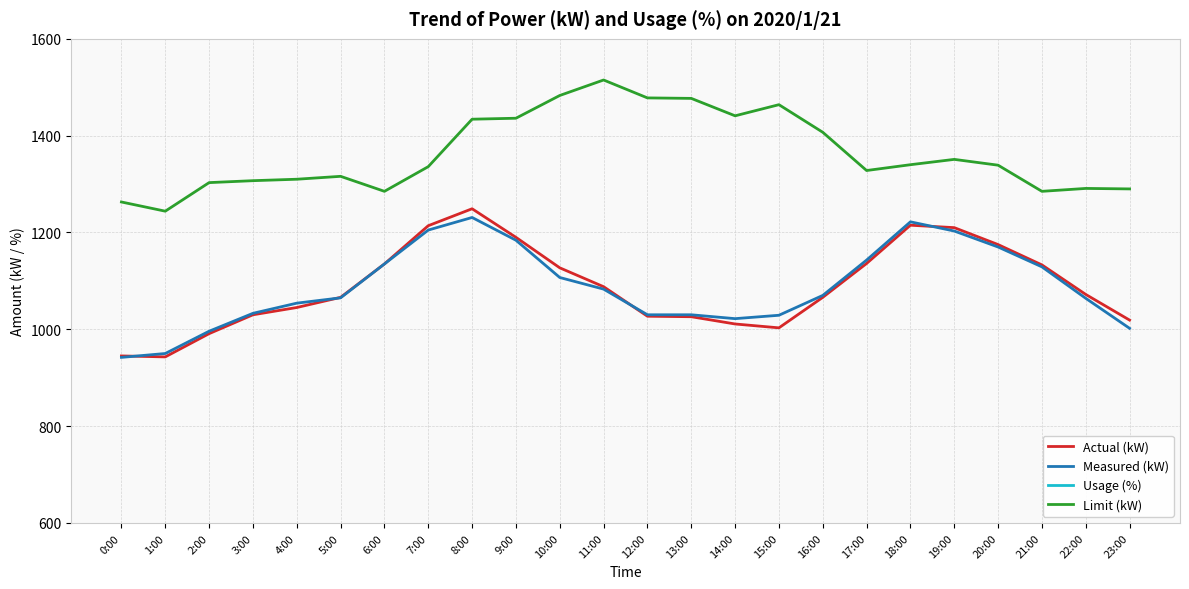

What is the average value of the Actual (kW) series?

1088